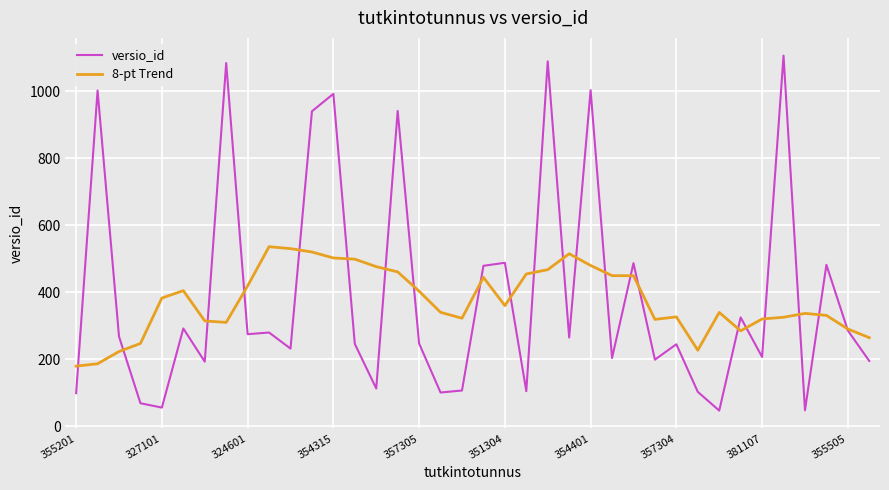

List the series in order of their peak value, lowest first.

8-pt Trend, versio_id